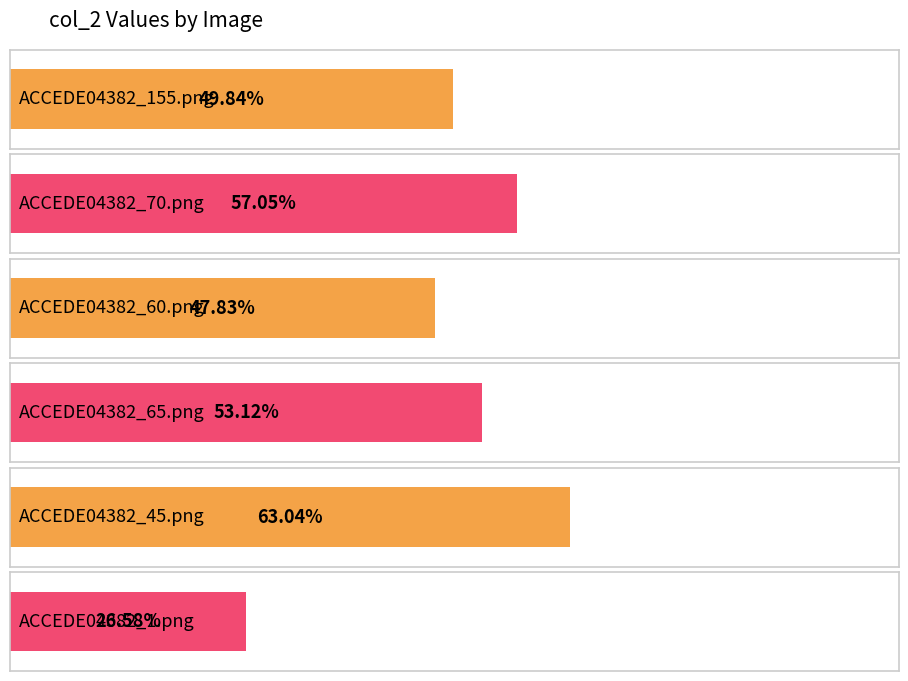

What is the maximum value shown in the chart?

0.6